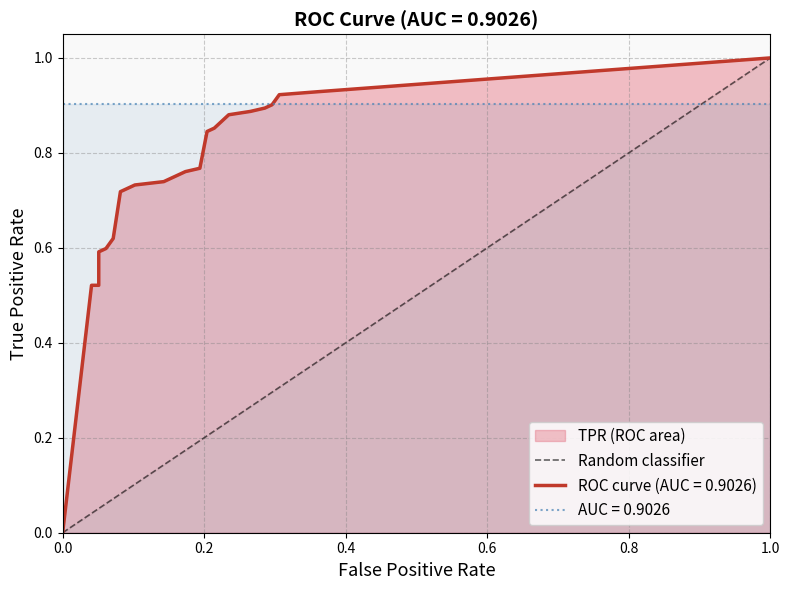

Rank the categories by value from highest to lowest.

1.0, 0.0